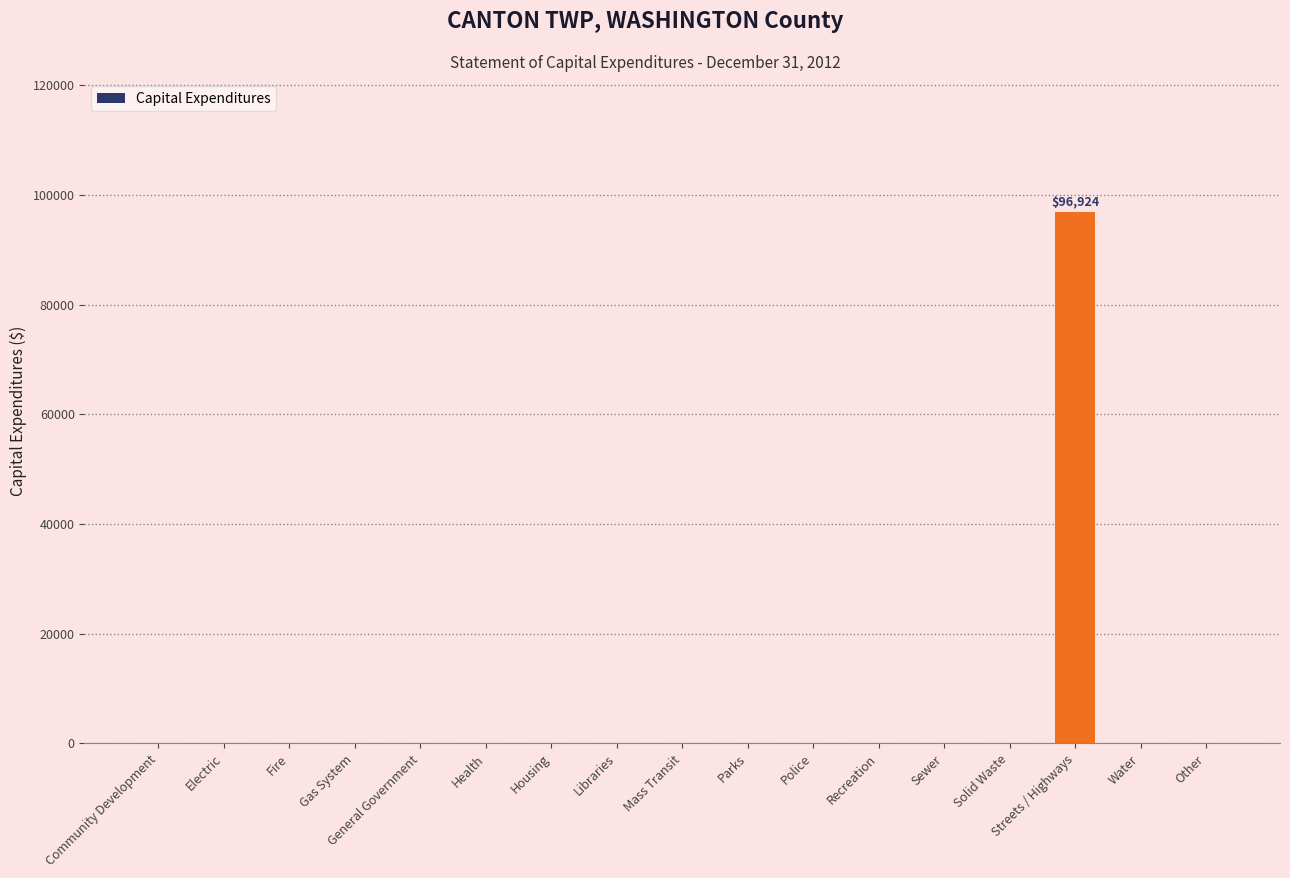

The value at Electric is 58997. True or false?

False